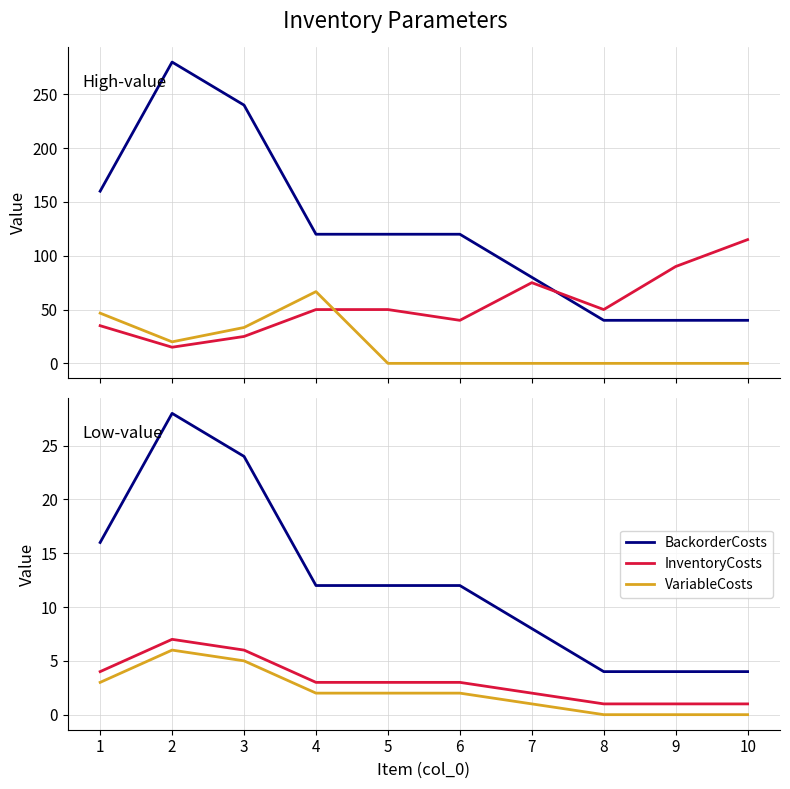

Where is SetupCosts nearest to the value 65?

7